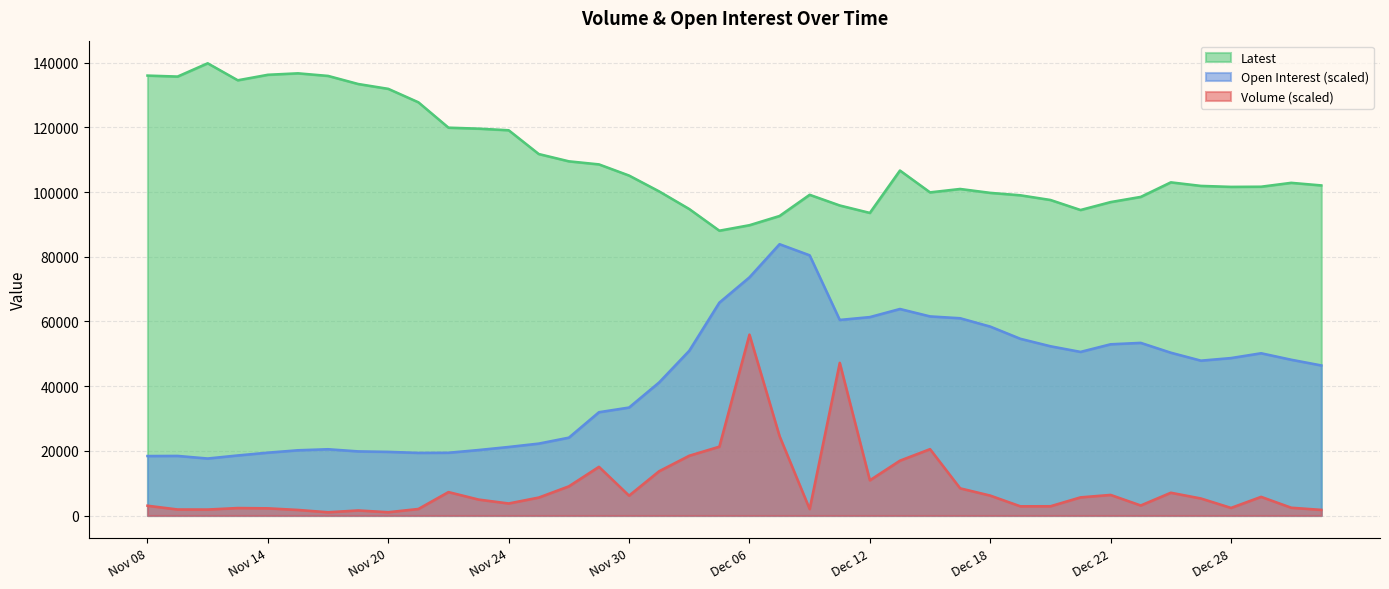

Does the chart have visible grid lines?

Yes